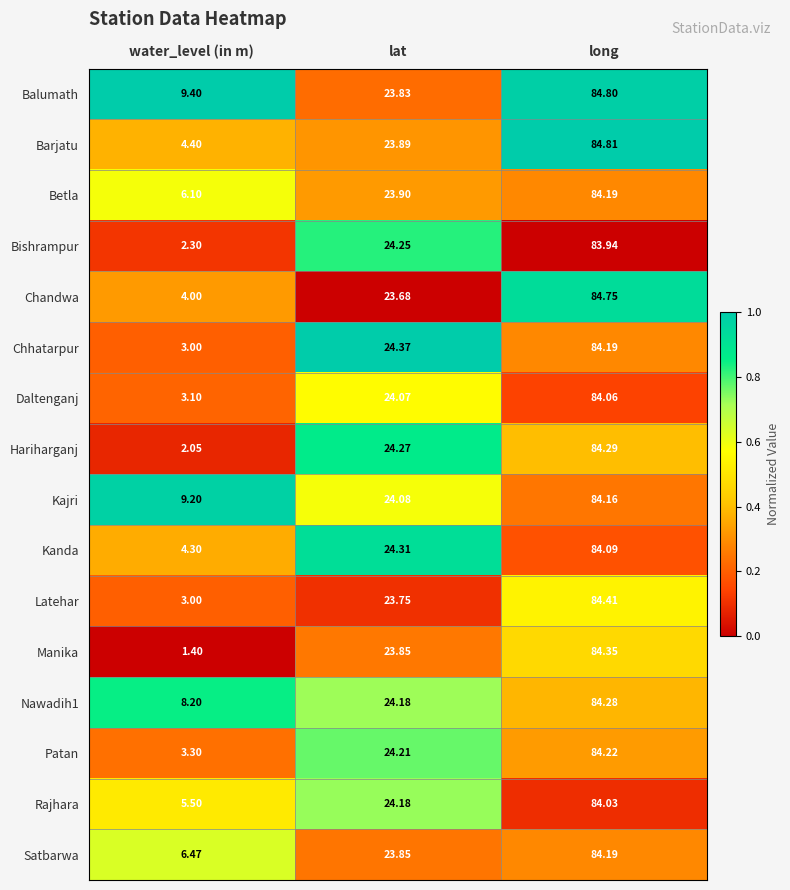

List the labels in order of Kajri value, smallest first.

water_level (in m), lat, long